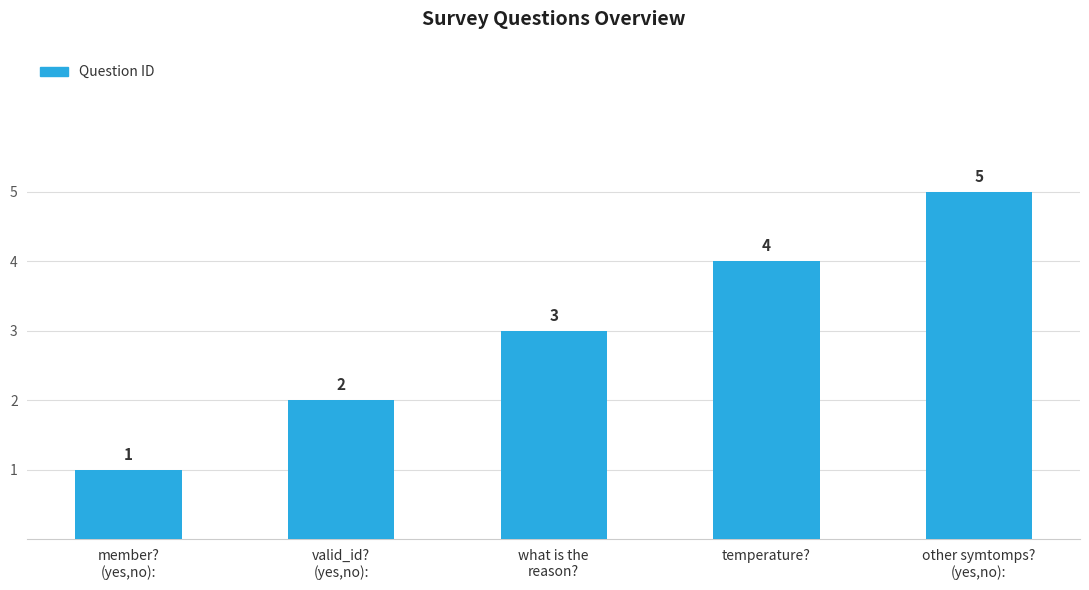

The value at temperature? is 6. True or false?

False